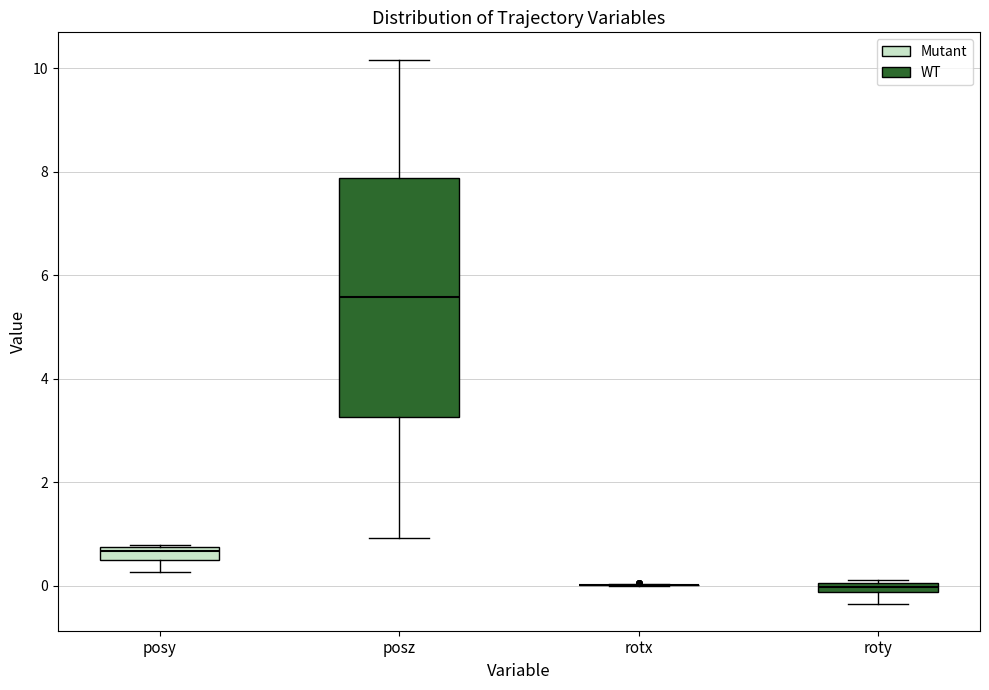

Comparing the boxes themselves (not the whiskers), which one is the tallest?

posz